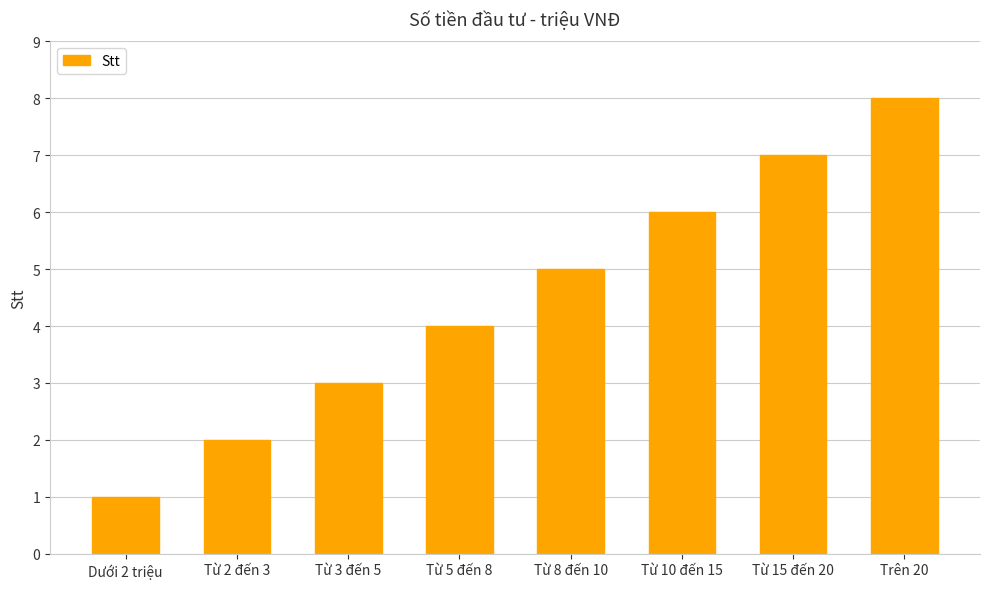

How many values are below 5?

4